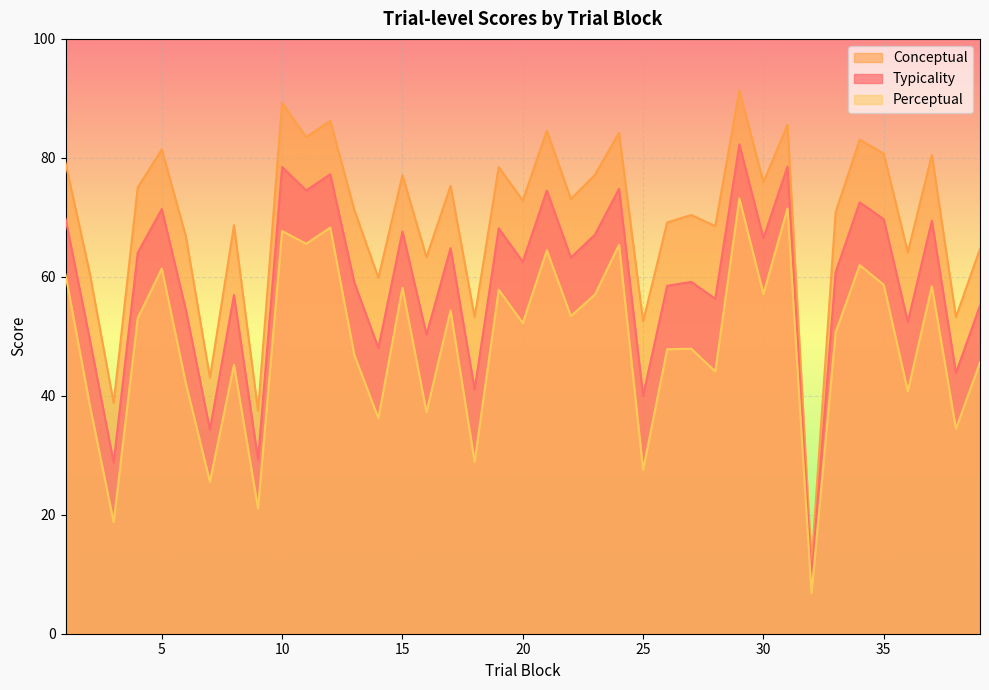

True or false: typicality and conceptual cross at least once.

False